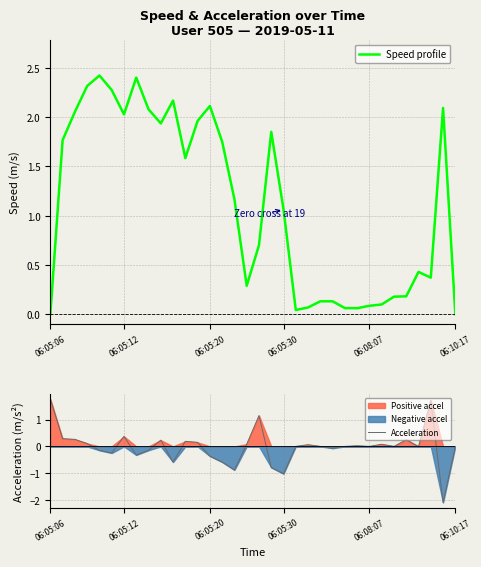

What is the sum of all Speed profile values?

37.9